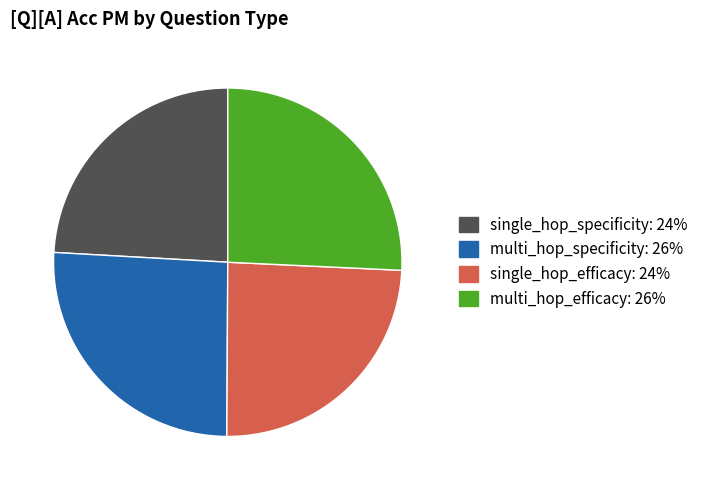

Count the number of slices in the pie.

4